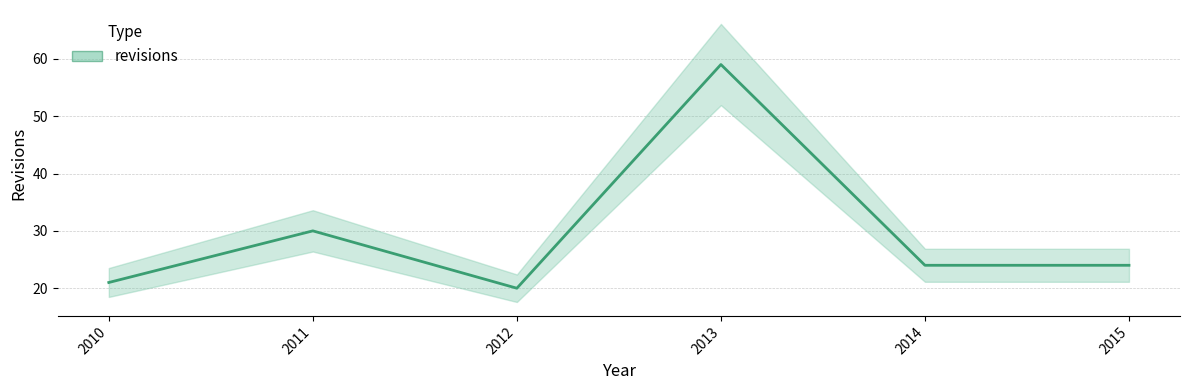

At which label is the value closest to 39?

2011